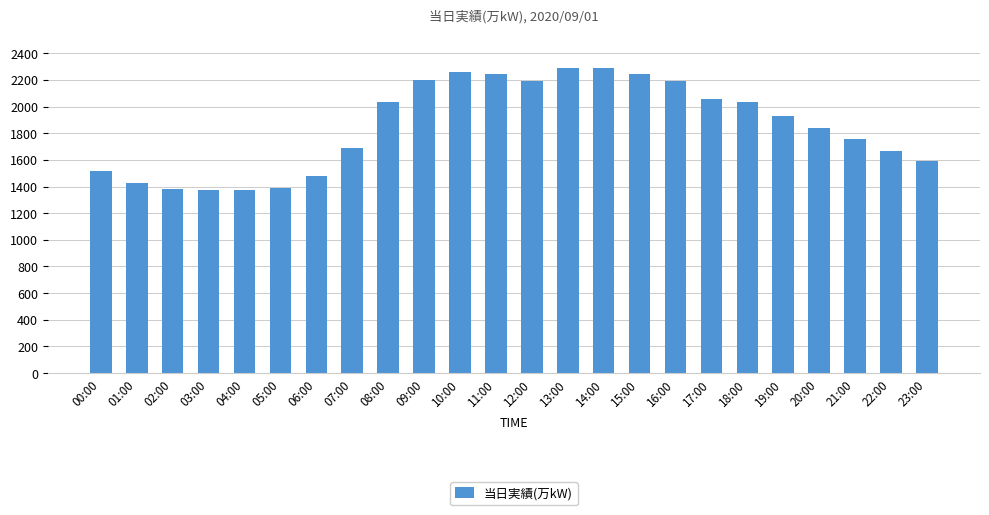

Read the value at 14:00, to the nearest 50.

2300